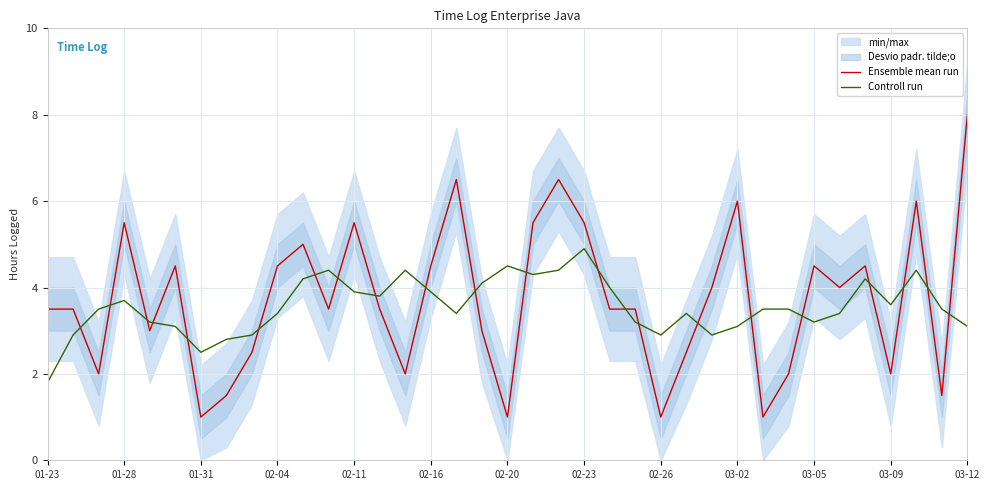

True or false: Controll run and Ensemble mean run intersect in this chart.

True